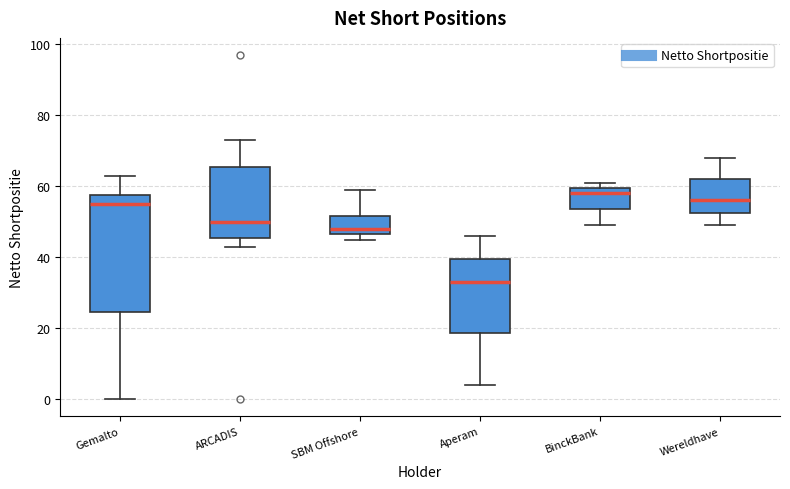

Reading left to right, read every box against the y-axis: the position of its median line, the range the box covers, and the ends of its whiskers. The values are not printed on the chart, so give them approximately, as read against the axis.

Gemalto: median 56, box 24 to 58, whiskers 0 to 64
ARCADIS: median 50, box 46 to 66, whiskers 44 to 74
SBM Offshore: median 48, box 46 to 52, whiskers 46 (just below the box's lower edge) to 60
Aperam: median 34, box 18 to 40, whiskers 4 to 46
BinckBank: median 58, box 54 to 60, whiskers 50 to 62
Wereldhave: median 56, box 52 to 62, whiskers 50 to 68